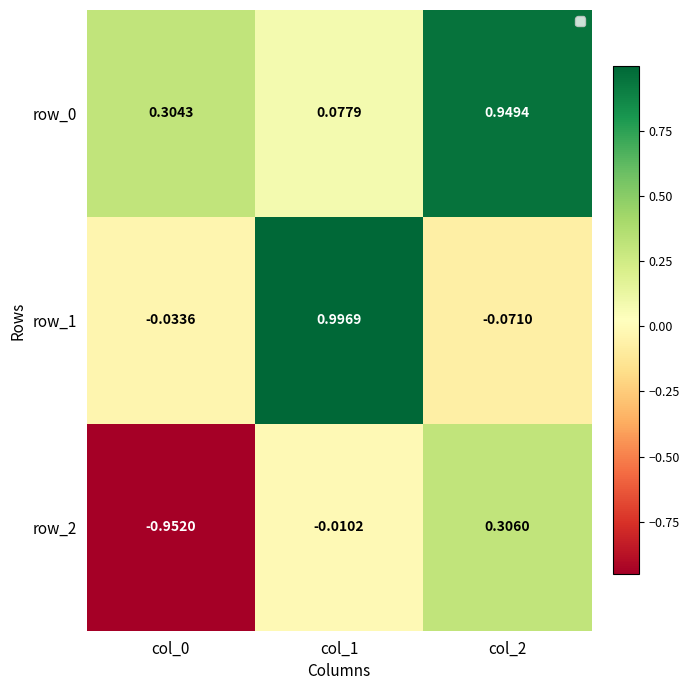

At which label is row_2 closest to 0?

col_1